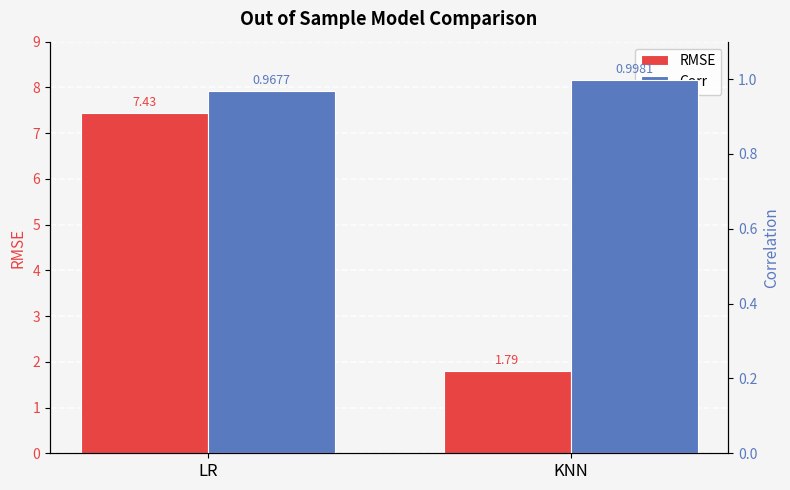

Rank the series by their average value, from lowest to highest.

Corr, RMSE